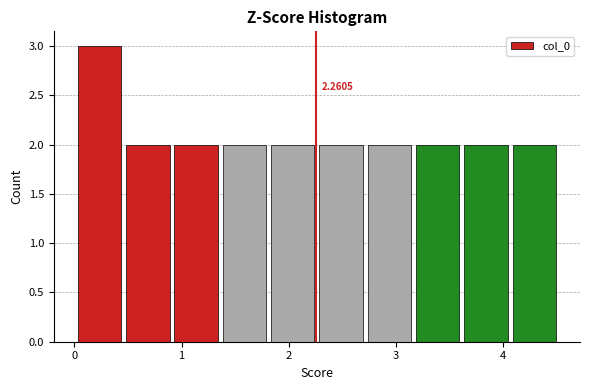

Over which range of the x-axis is the bar tallest?

0.0 to 0.5